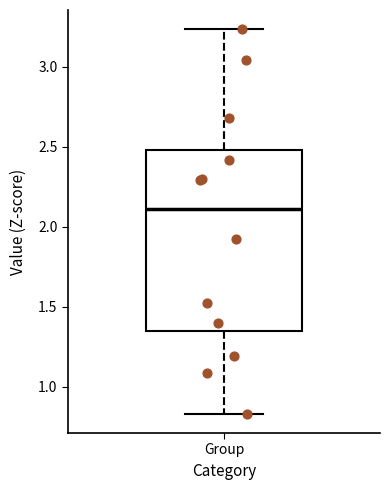

Read this box plot against the y-axis: the position of the median line, the range covered by the box, and the ends of both whiskers. The values are not printed on the chart, so give them approximately, as read against the axis.

median 2.10, box 1.35 to 2.50, whiskers 0.85 to 3.25